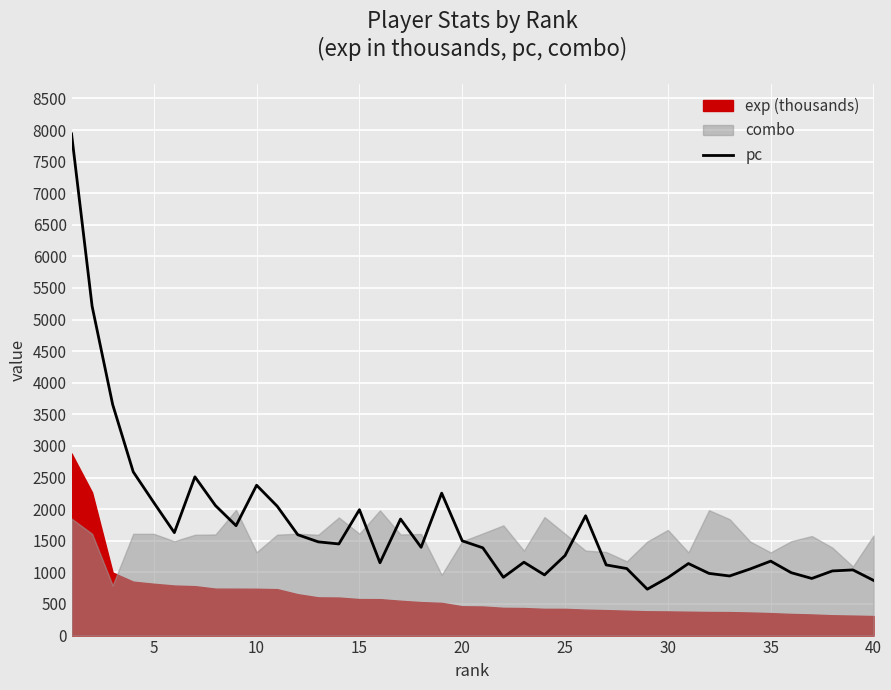

What is the minimum value for pc?

734